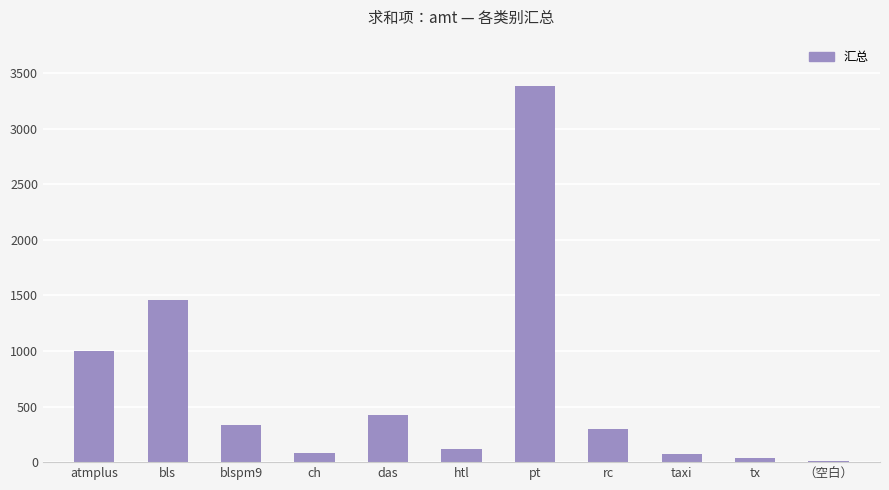

How many categories are shown in the chart?

11